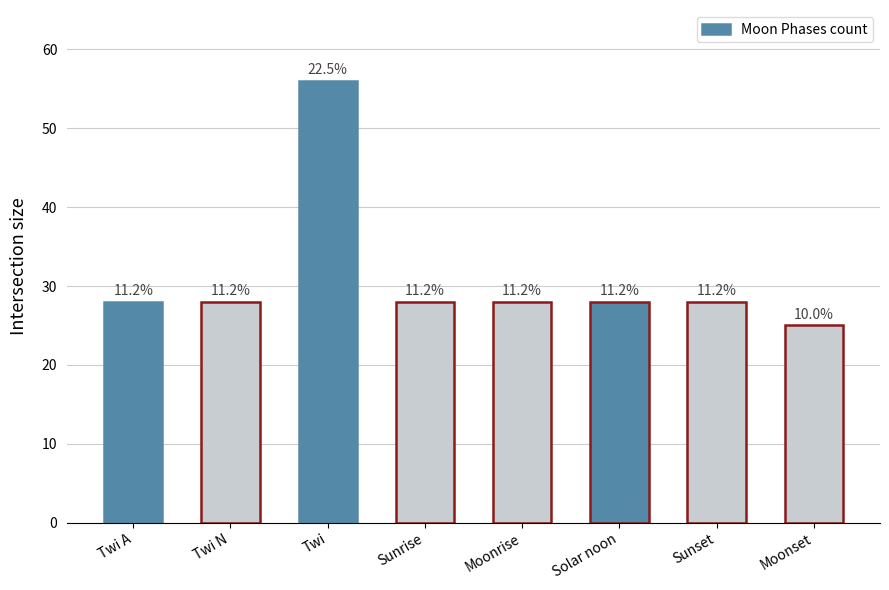

What is the sum of all values?

249